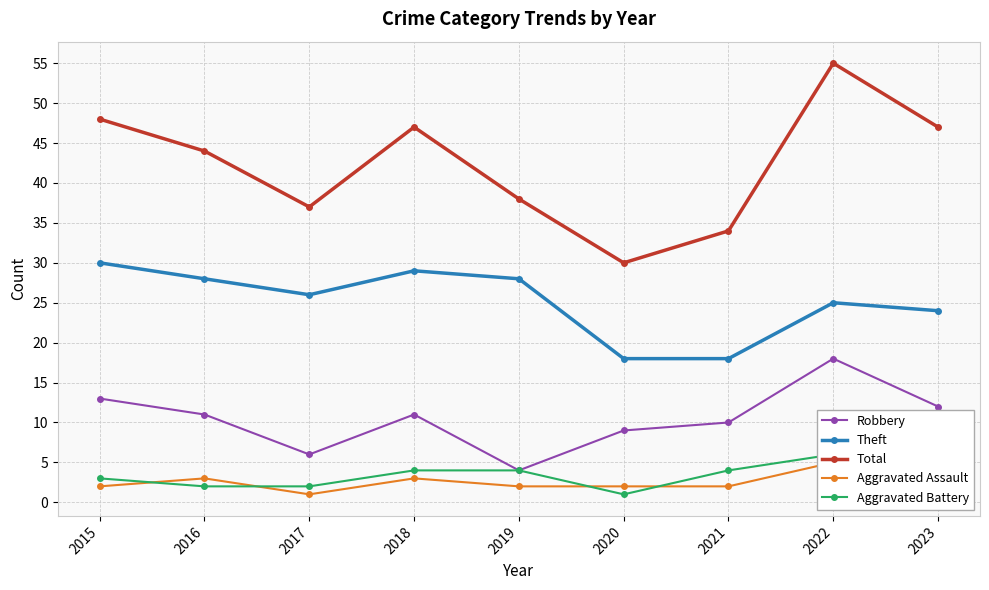

The value of Aggravated Assault at 2019 is 0. True or false?

False